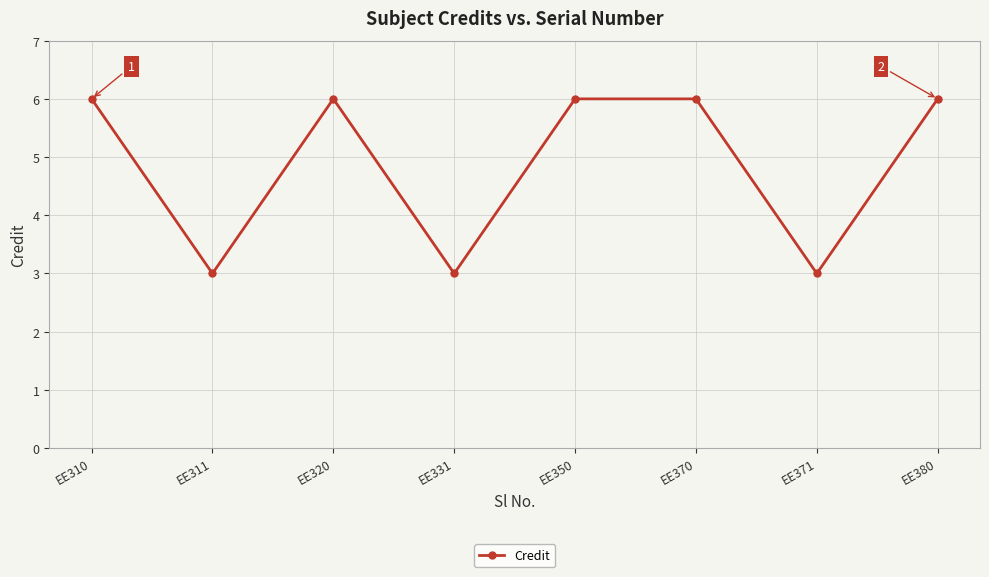

How many values are below 6?

3